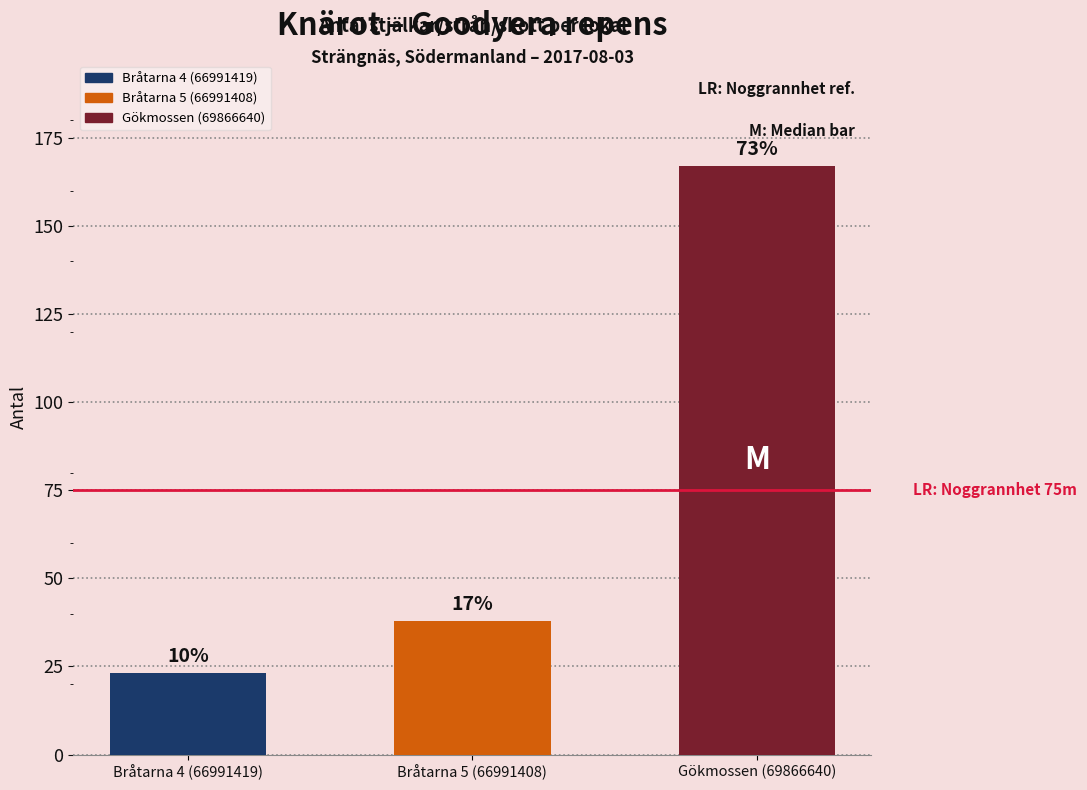

Count the values in the range 23 to 167.

3